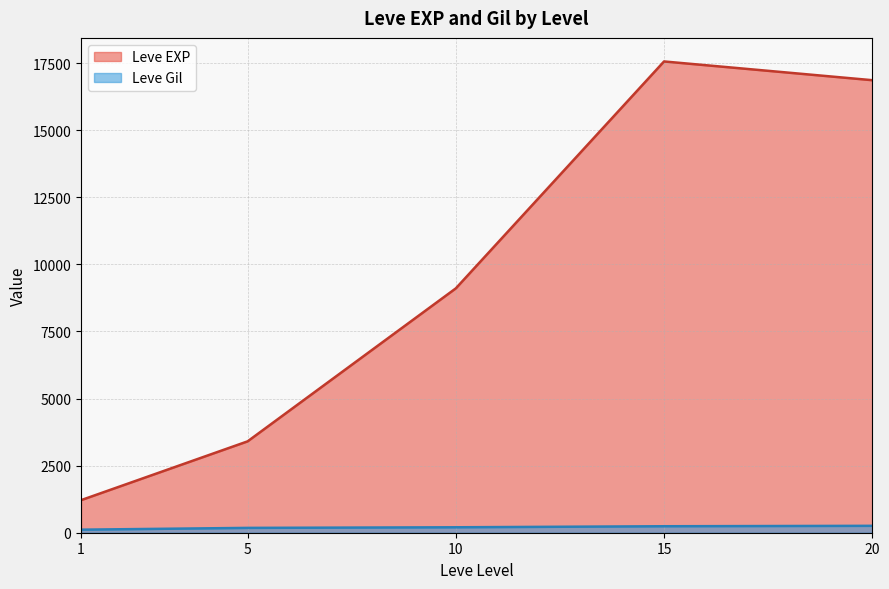

List the series in order of their peak value, highest first.

Leve EXP, Leve Gil